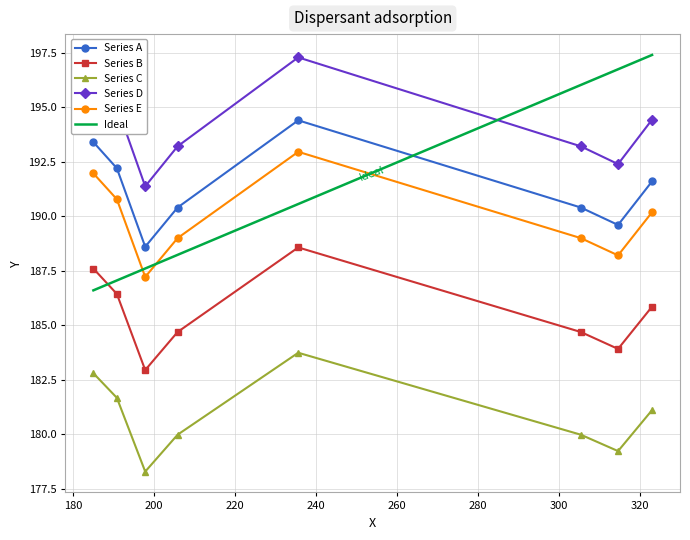

True or false: Series C and Series B cross at least once.

False